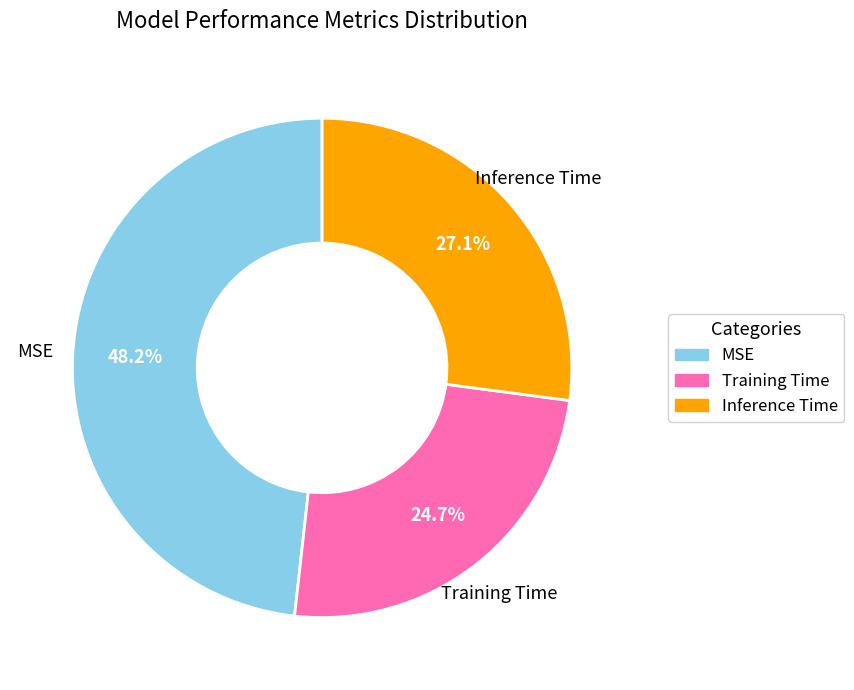

How many slices are in this pie chart?

3